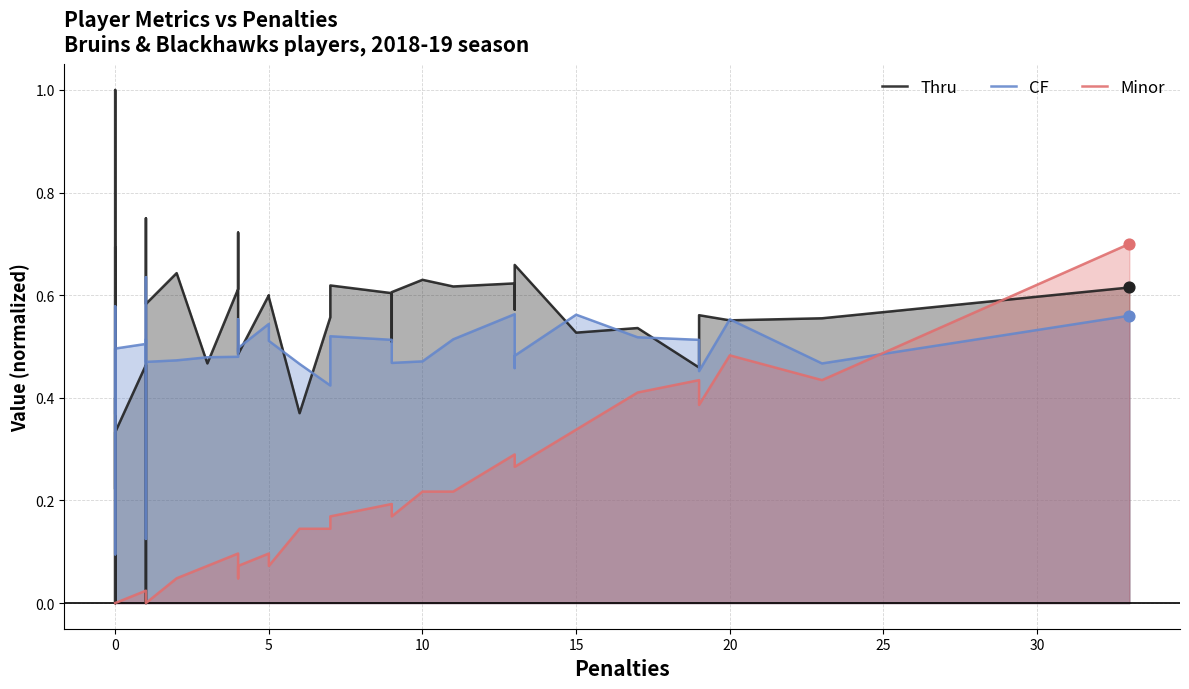

At how many categories does at least one series exceed 0?

40